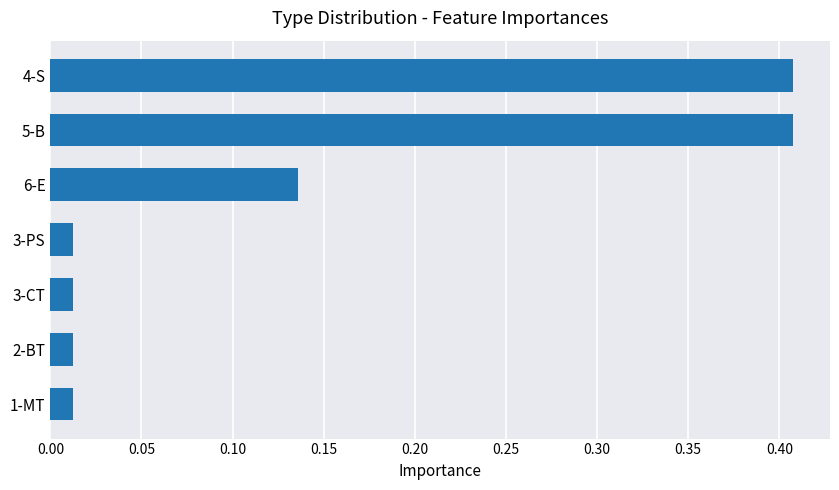

The chart shows a value of 0.6 at 5-B. True or false?

False